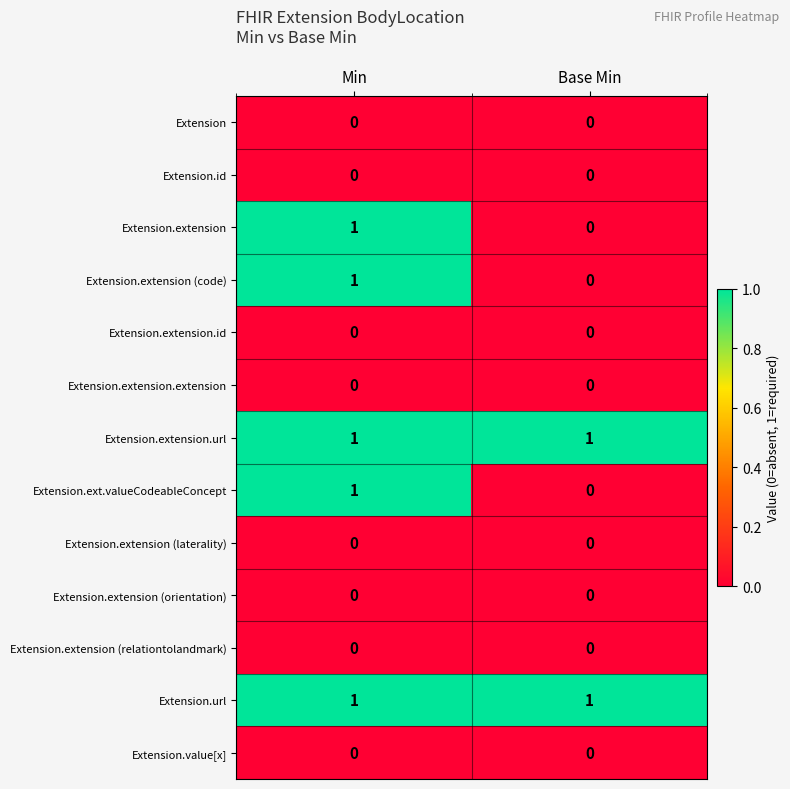

True or false: Extension.extension.id has a value of 0 at Base Min.

True